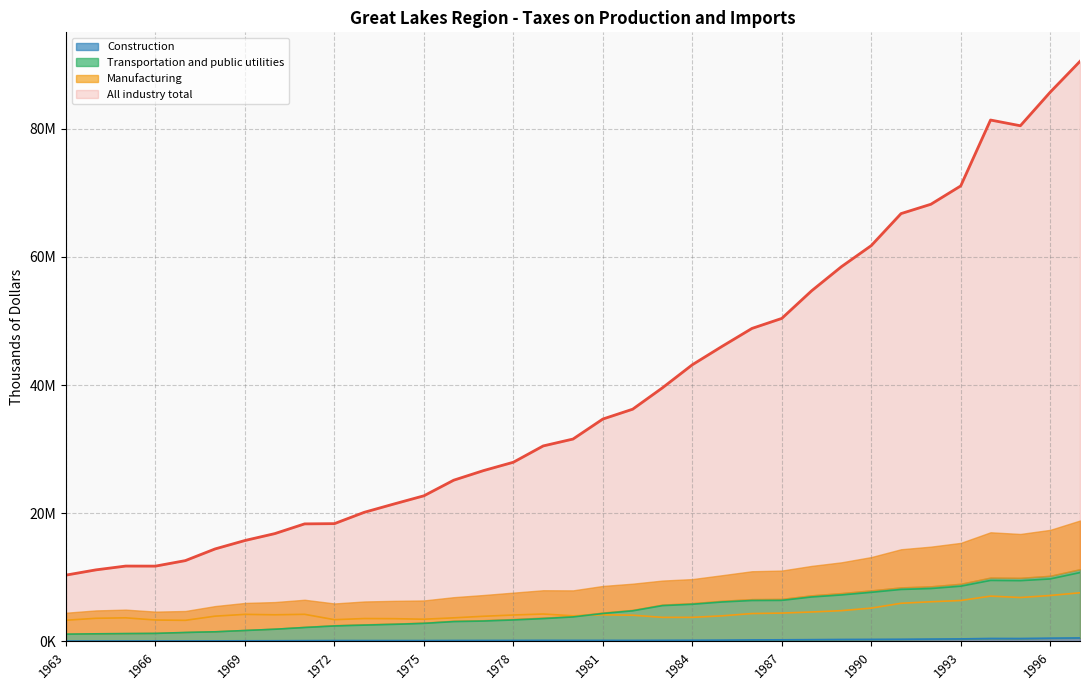

Does the chart have visible grid lines?

Yes